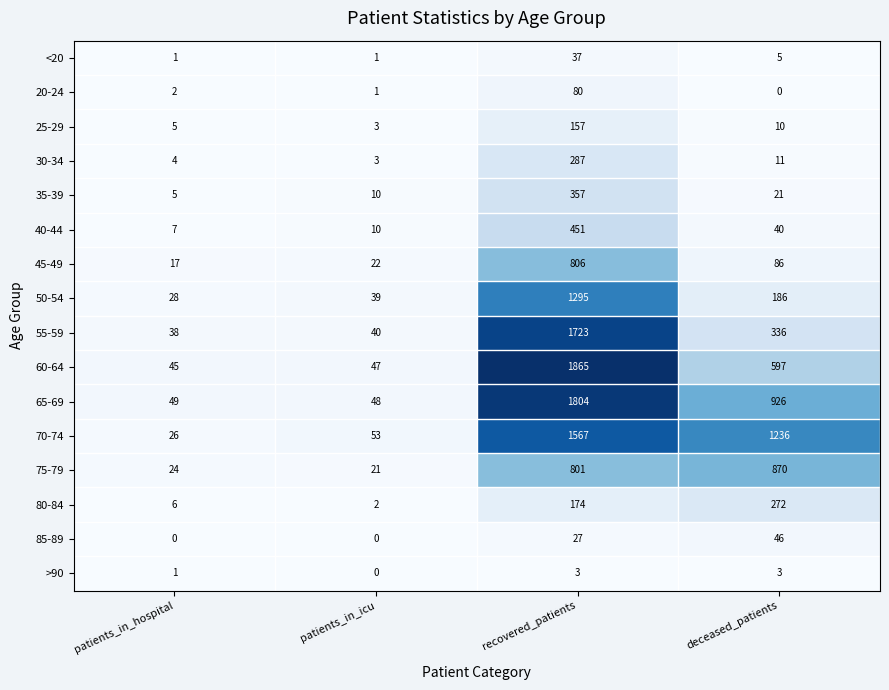

At how many categories does at least one series exceed 1458?

1